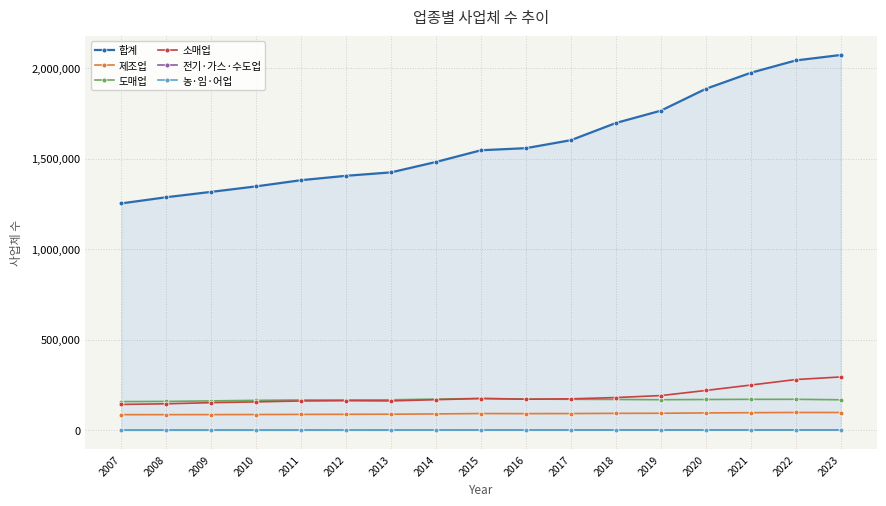

Is the value of 합계 at 2016 greater than the value of 농·임·어업 at 2015?

Yes